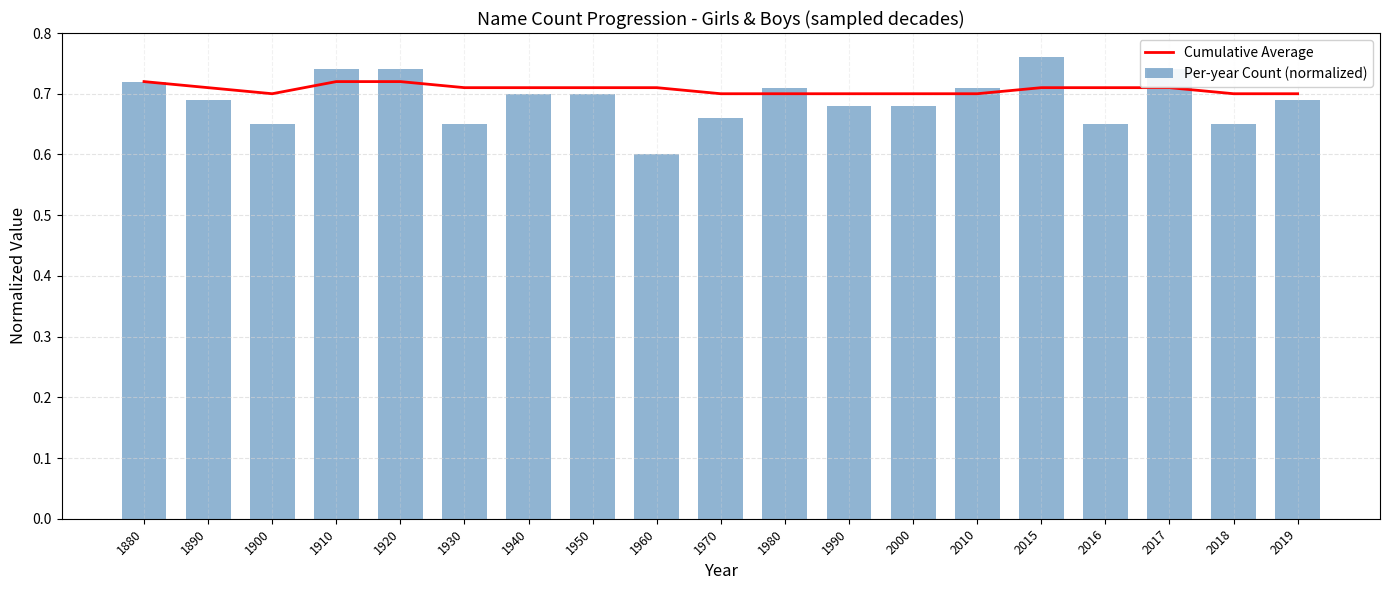

What is the value of the Per-year Count (normalized) bar at the 12th from the left?

0.7